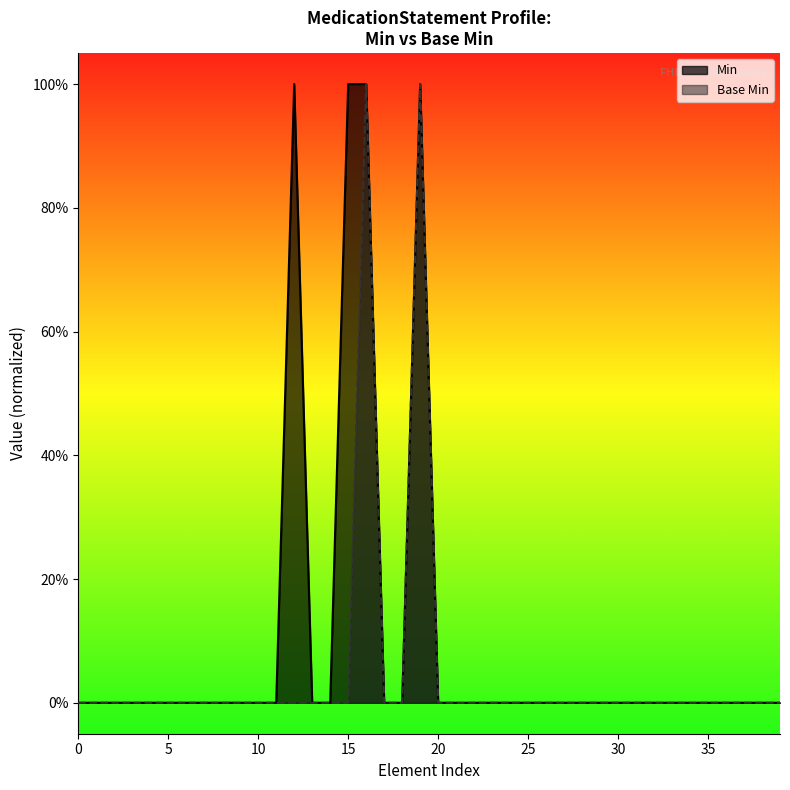

True or false: there are more than 0 points higher than both neighbors.

True